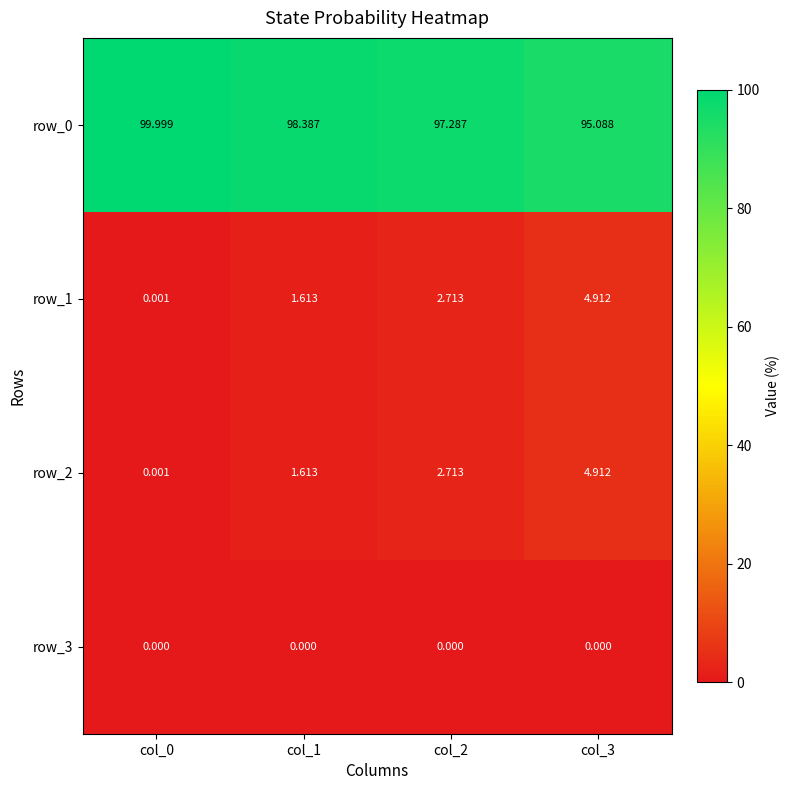

Where is row_1 nearest to the value 2?

col_1